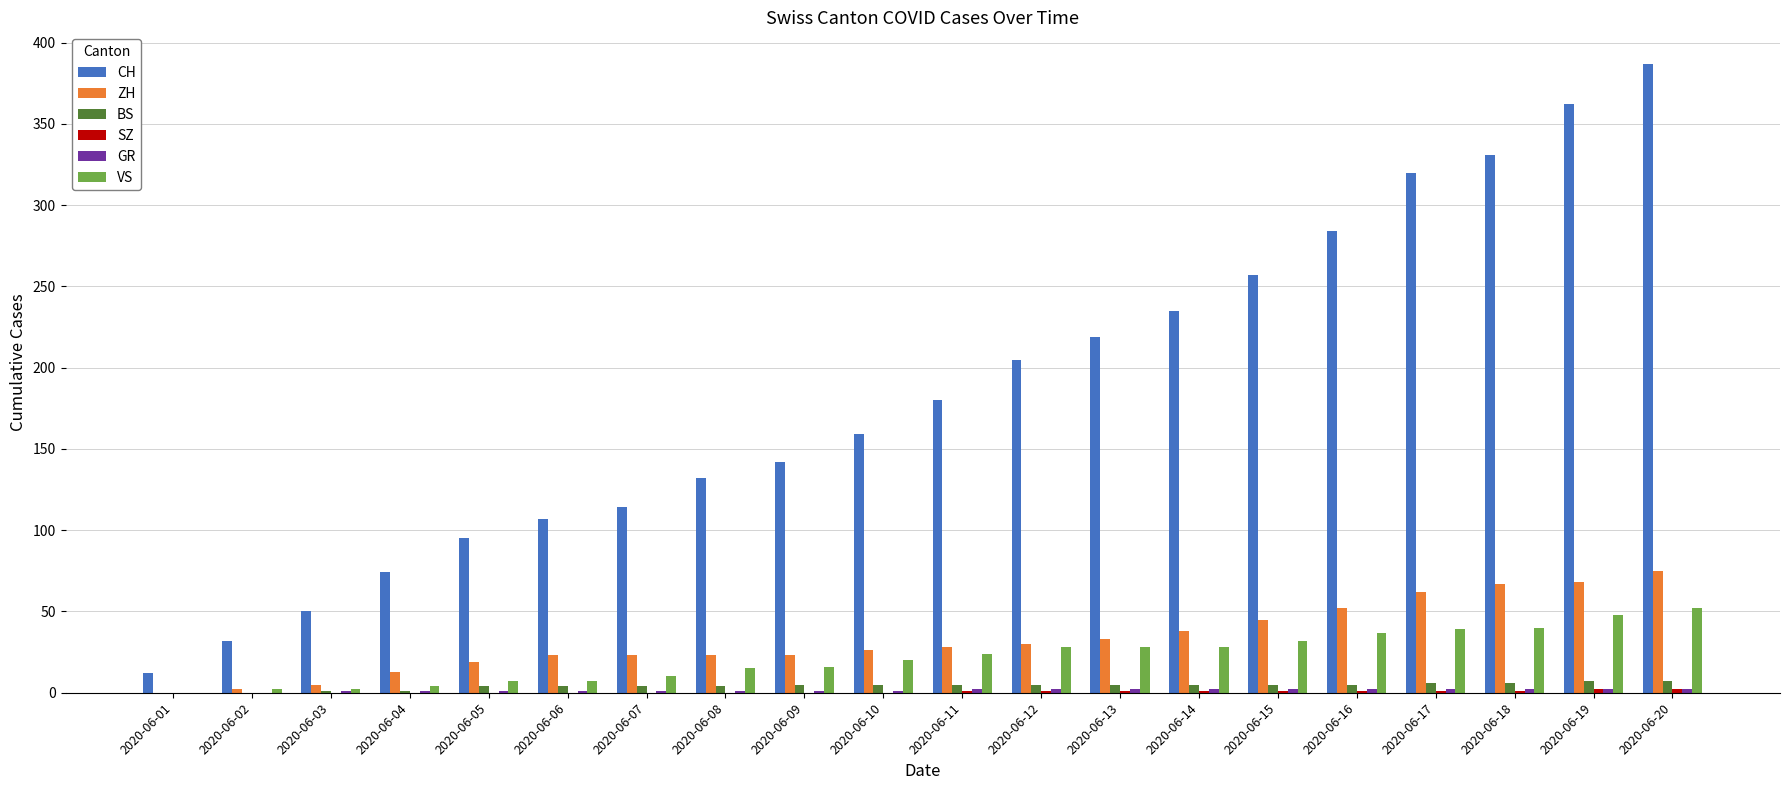

Which series has the largest total across all categories?

CH